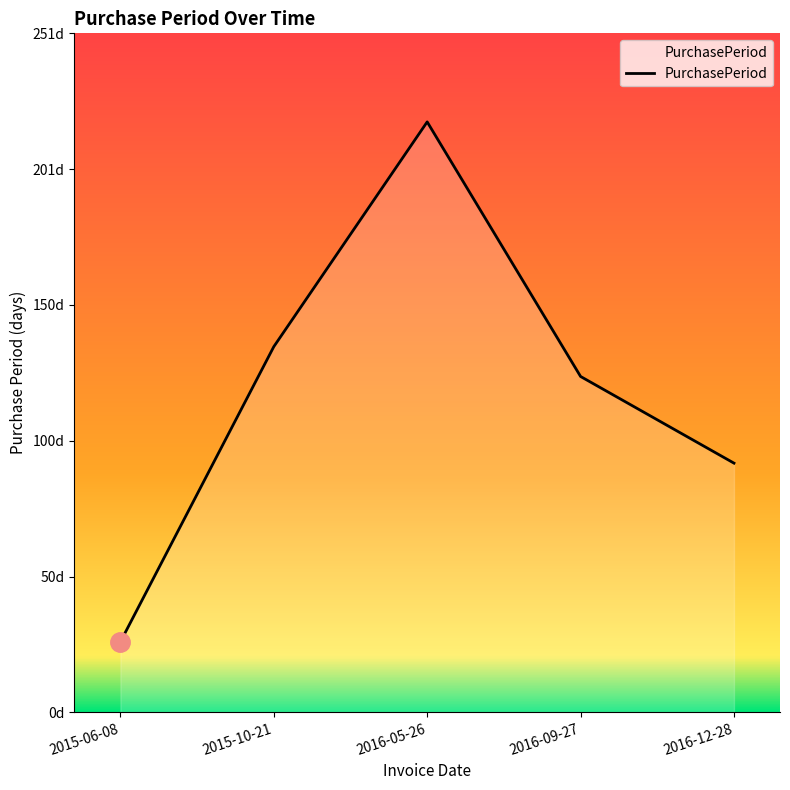

Is this an area chart (filled region under the line)?

Yes